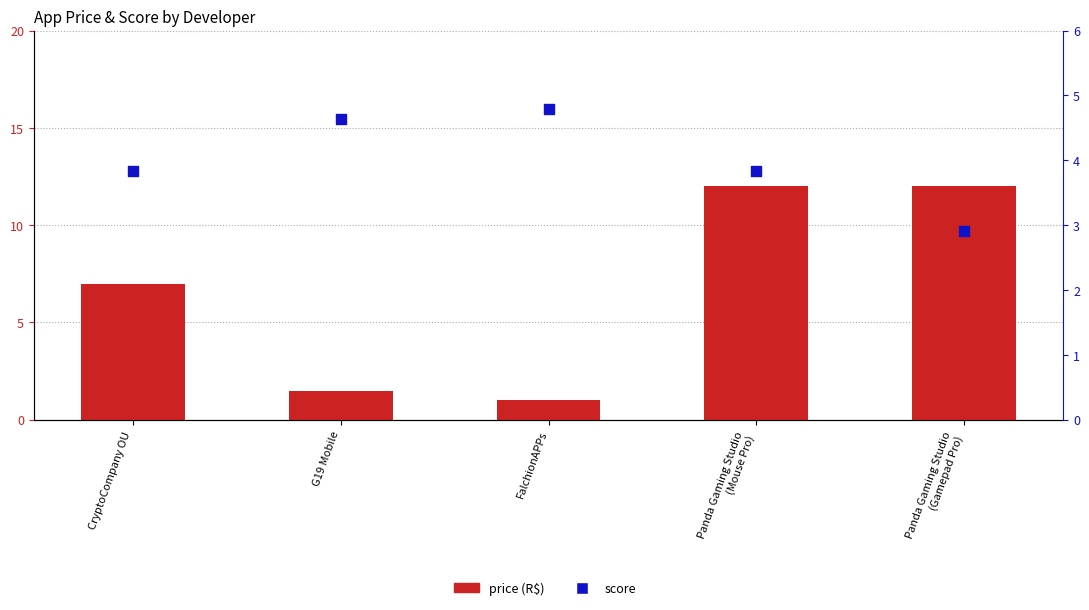

Which series has the widest spread of Y values?

price